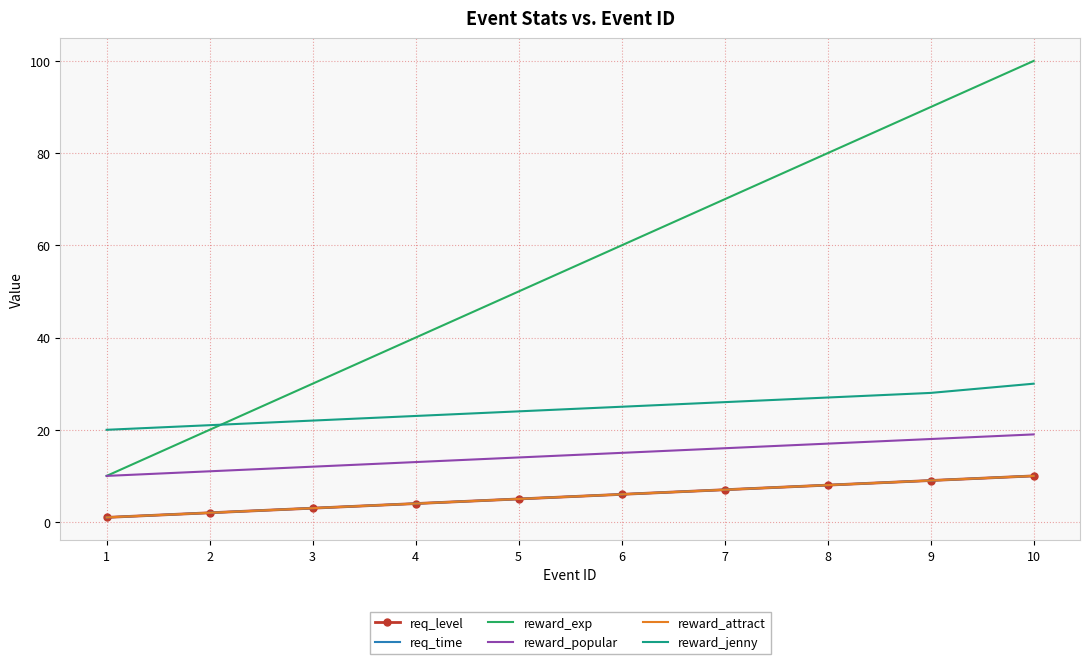

Is it true that reward_attract equals 1 at 1?

True